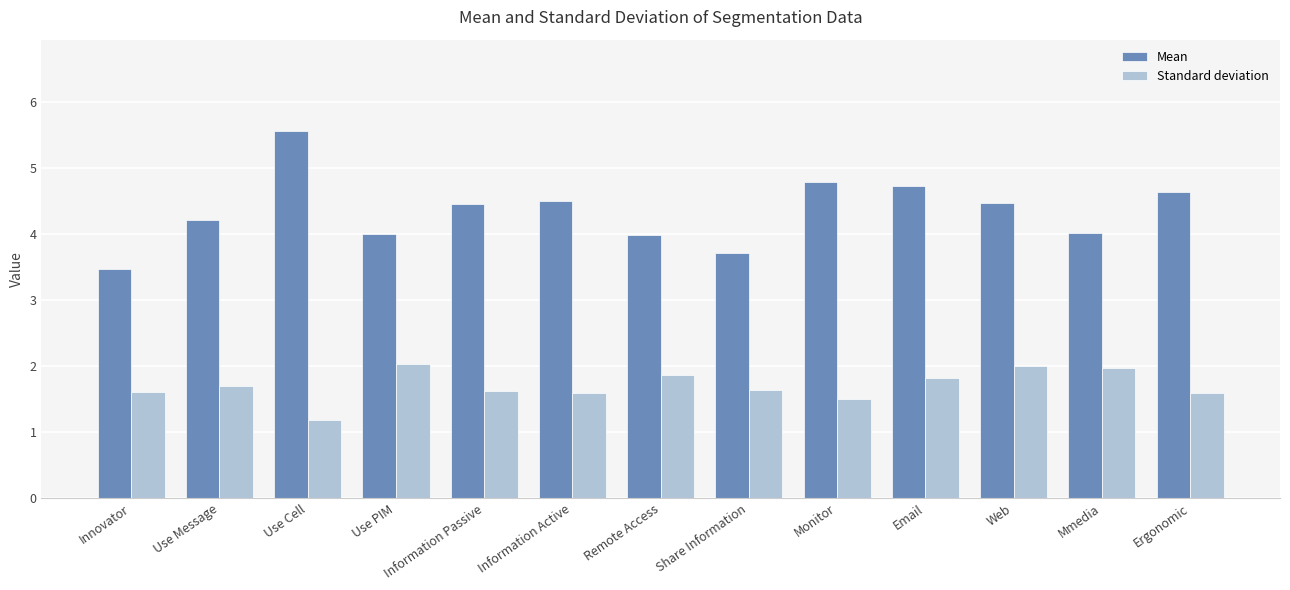

Rank the series by their average value, from highest to lowest.

Mean, Standard deviation